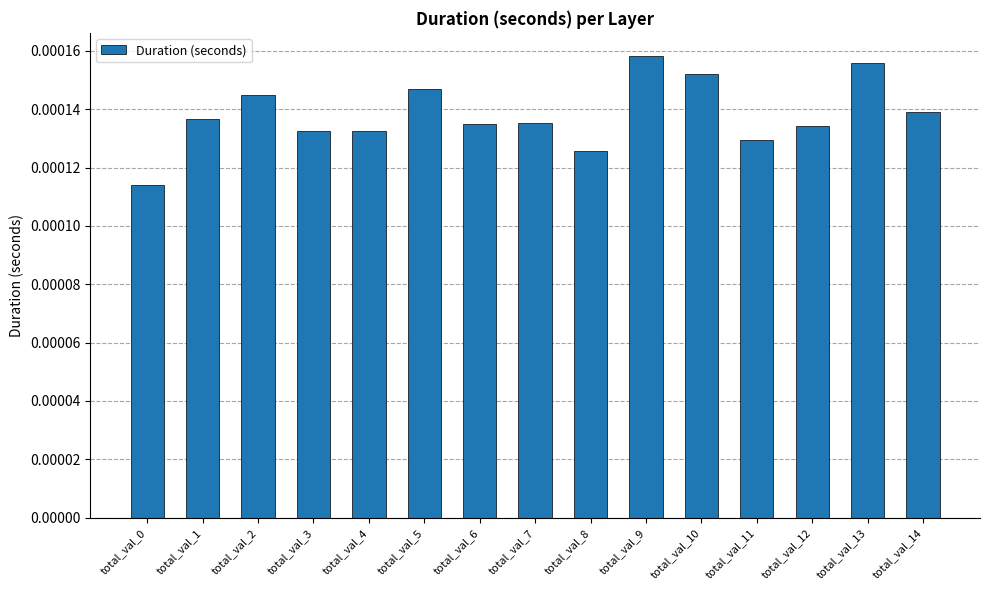

How many data points does each series have?

15